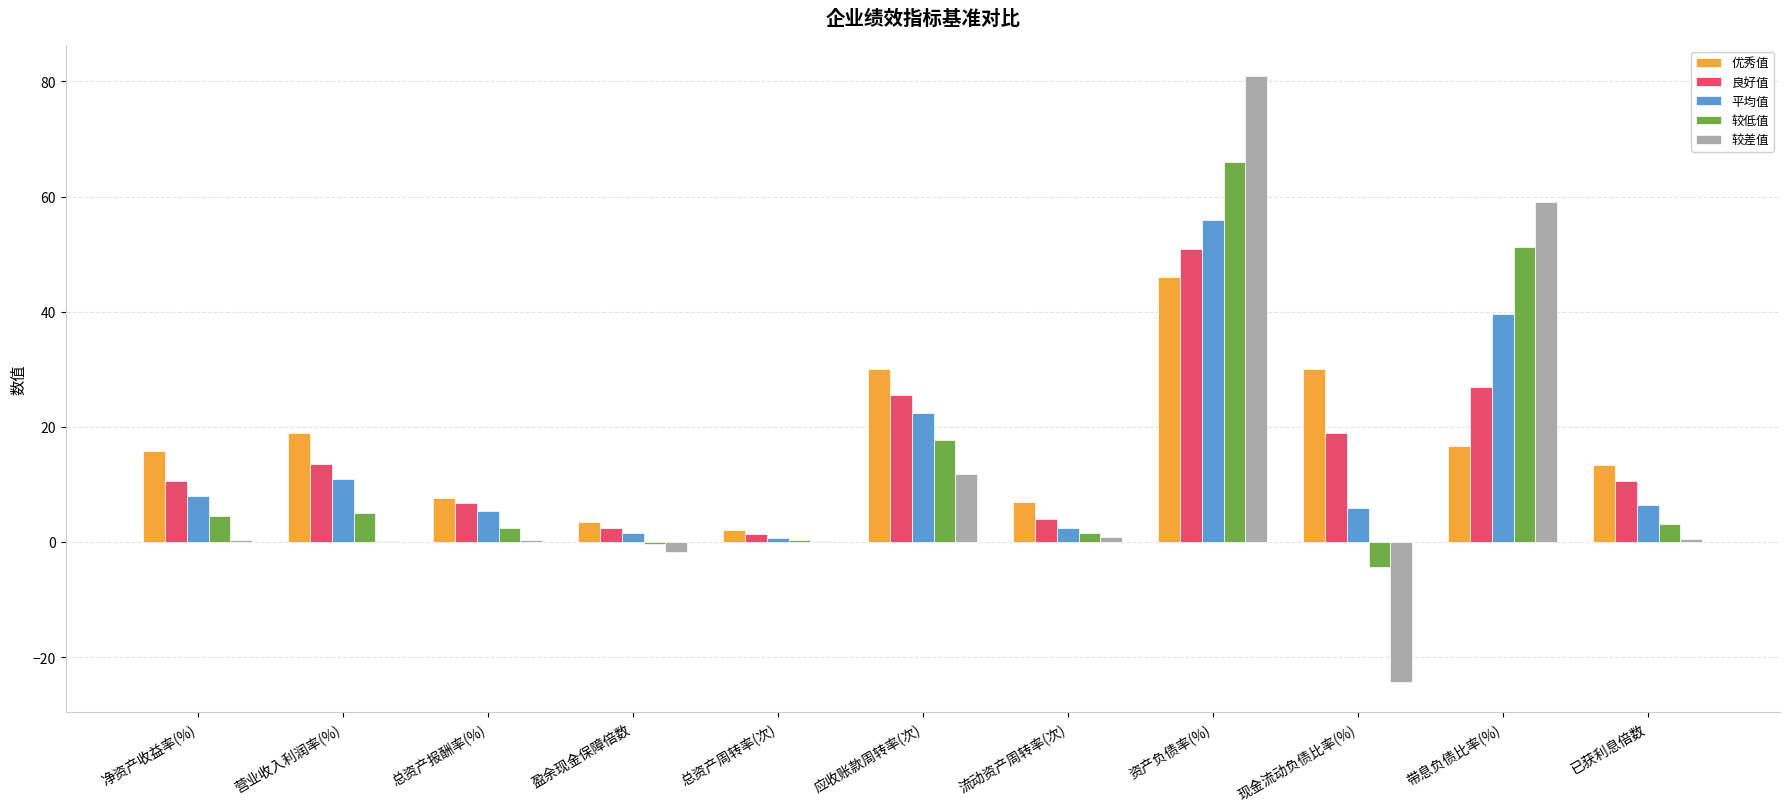

At which label does 较低值 reach its peak?

资产负债率(%)